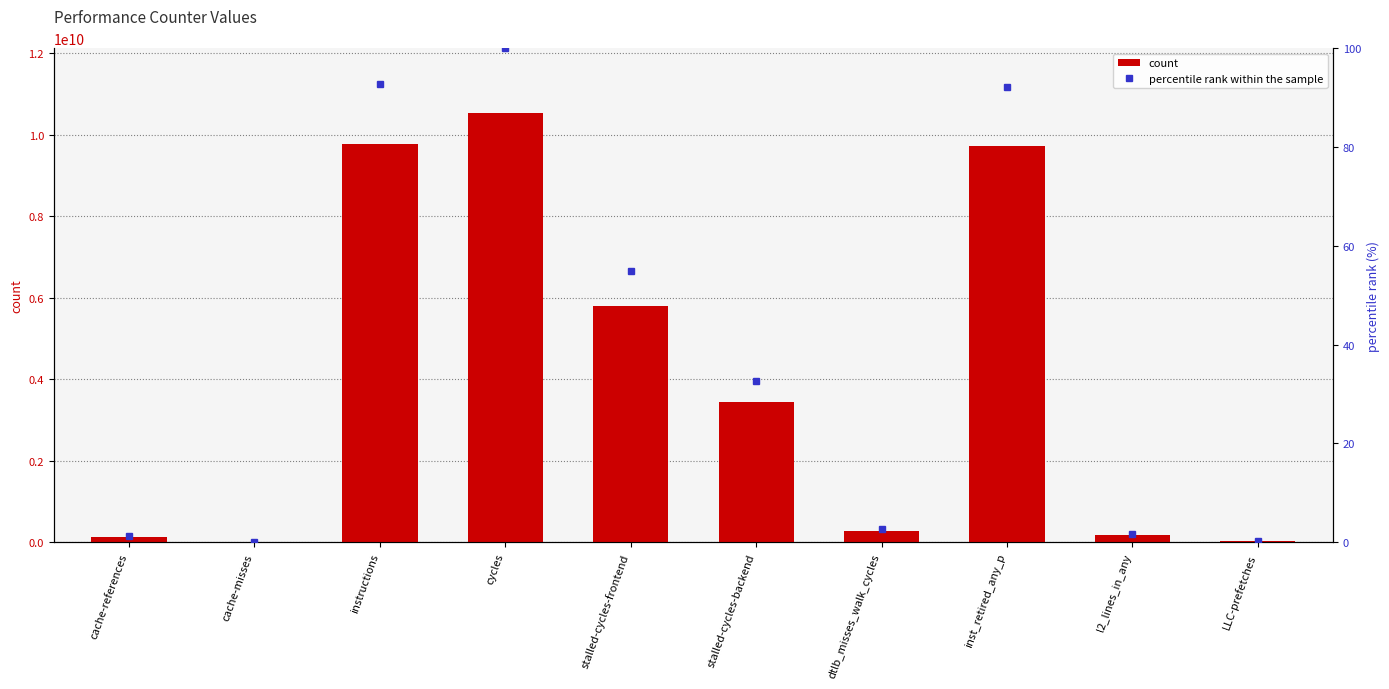

What is the greatest value displayed?

10539191990.0